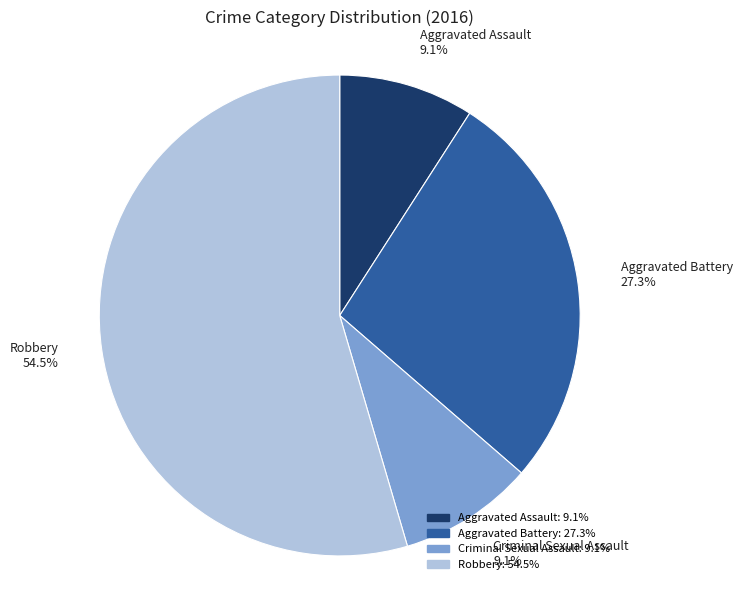

To the nearest percent, what is the average slice percentage?

25%